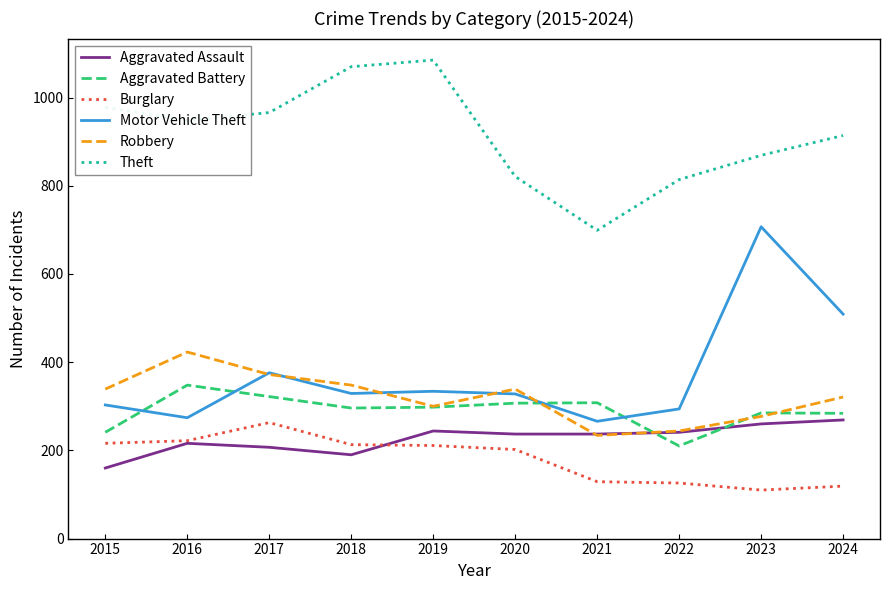

True or false: Motor Vehicle Theft and Theft cross at least once.

False